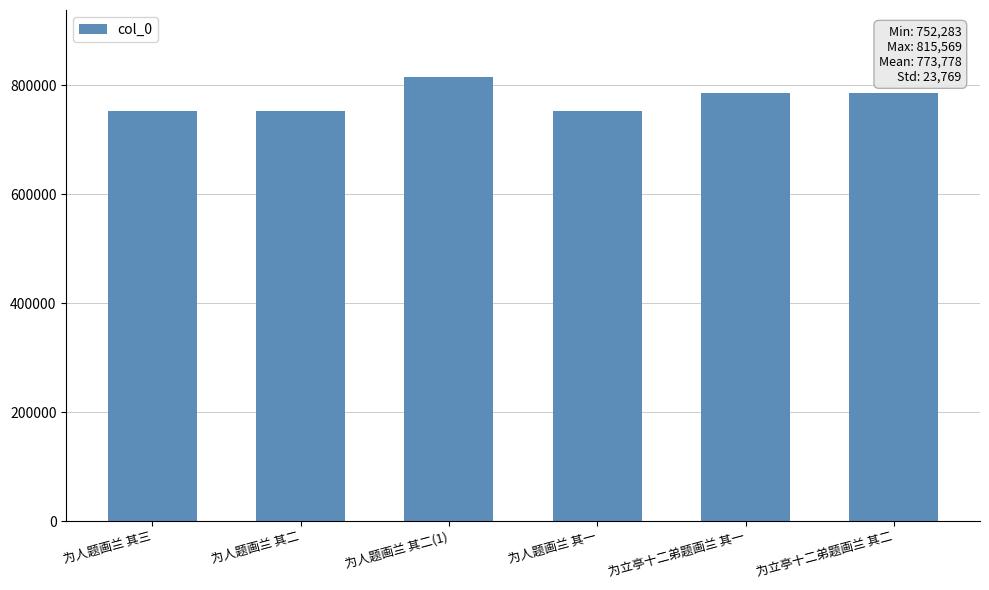

What is the value of the 3rd bar from the left?

815569